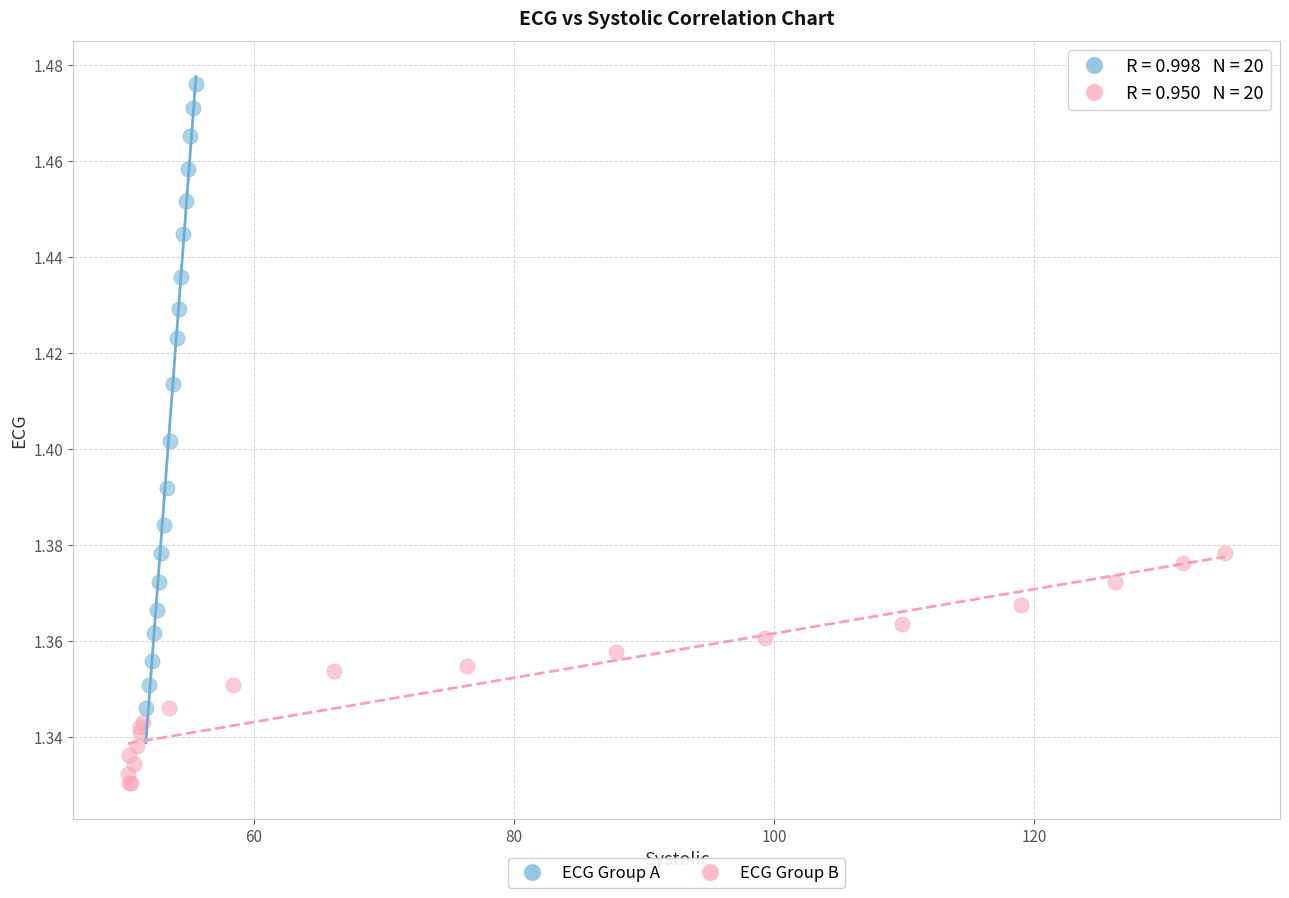

Which series contains the highest Y value?

ECG Group A